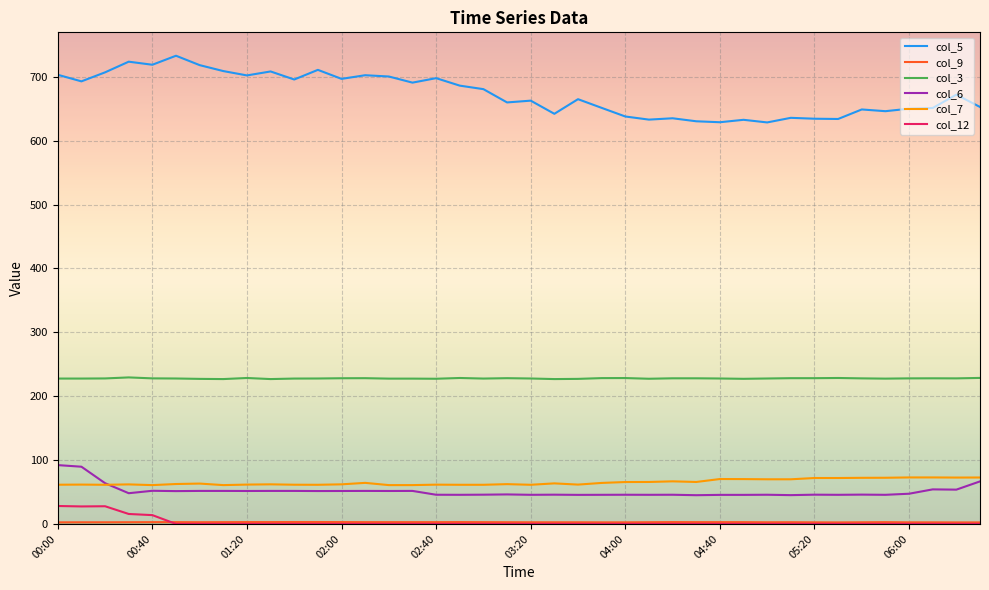

What is the average value of the col_6 series?

51.2